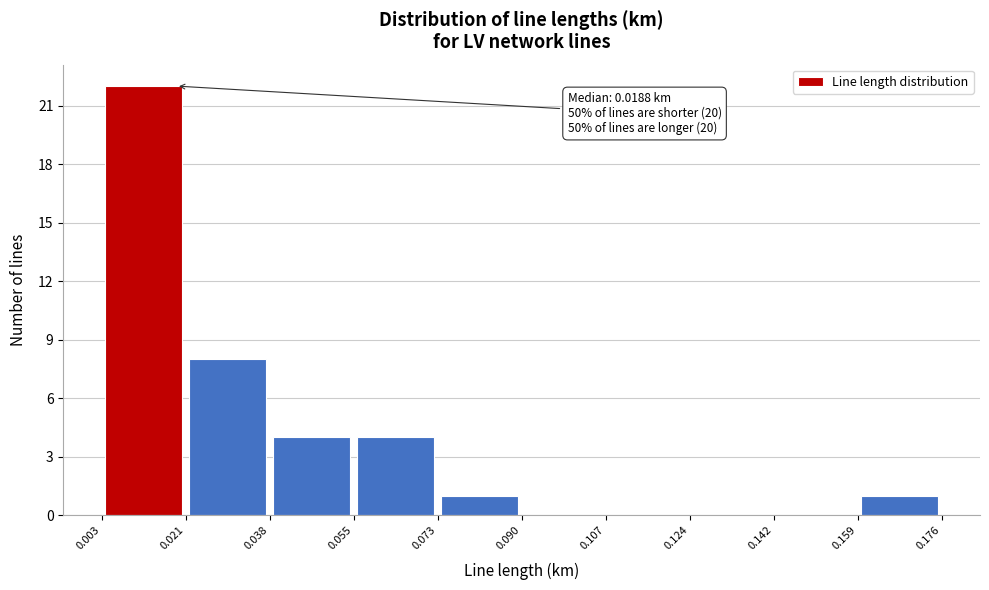

Over which range of the x-axis is the bar tallest?

0.003 to 0.021